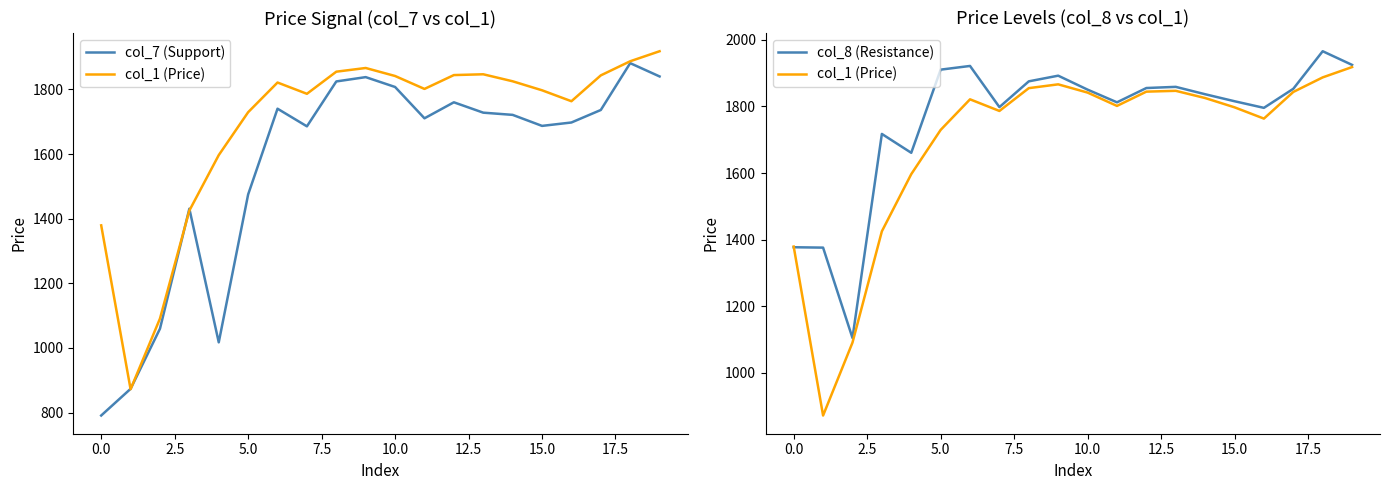

True or false: col_7 (Support) and col_8 (Resistance) intersect in this chart.

False